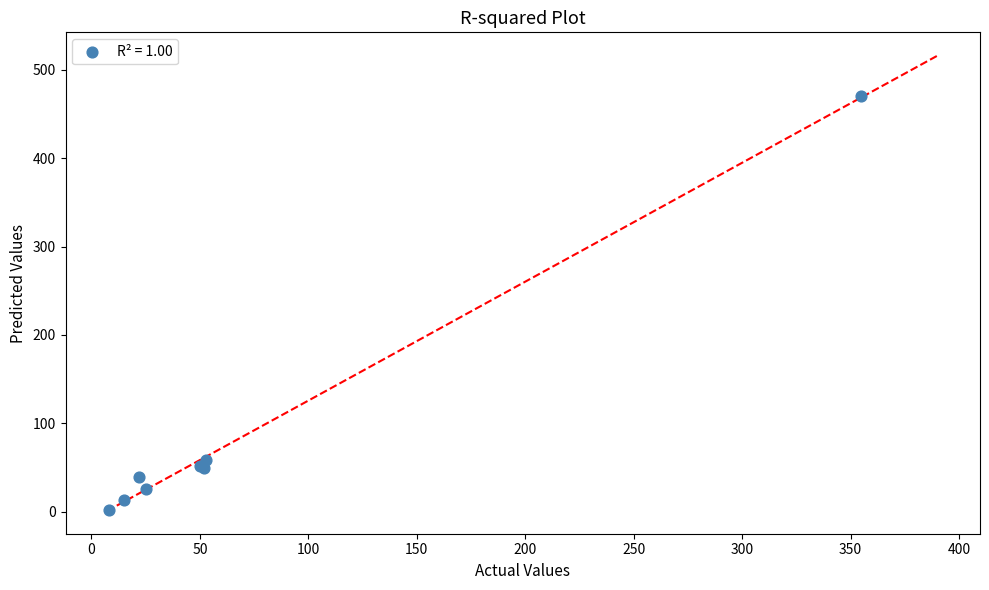

What Y value in the scatter plot is closest to 236?

58